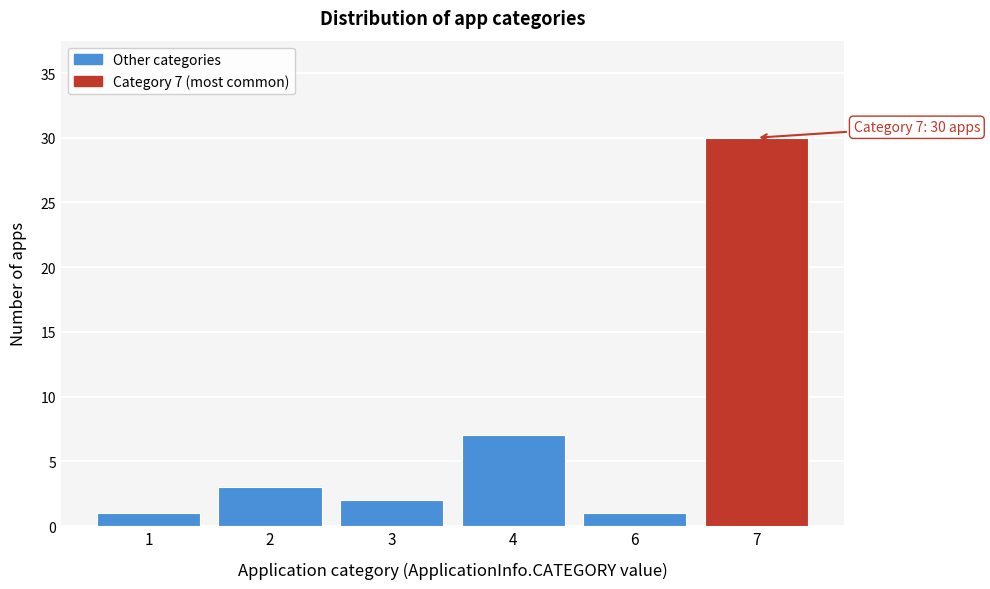

Reading left to right, transcribe all the data shown in this chart.

1=1	2=3	3=2	4=7	6=1	7=30